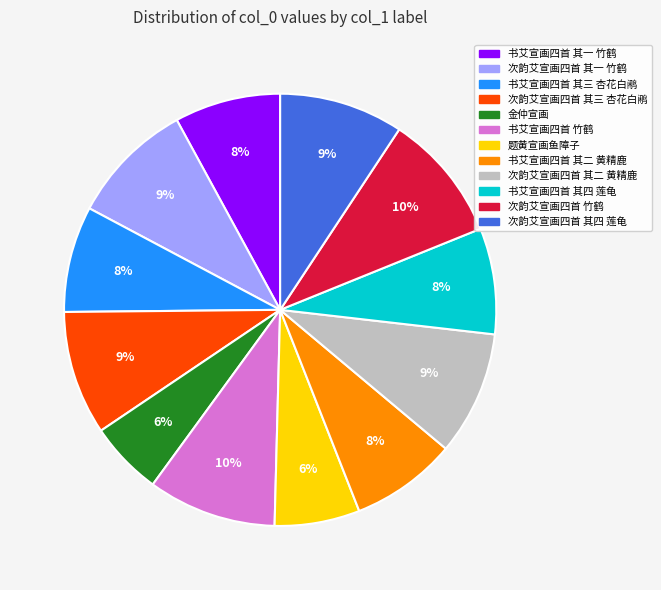

Is there any slice that represents more than half of the pie?

No